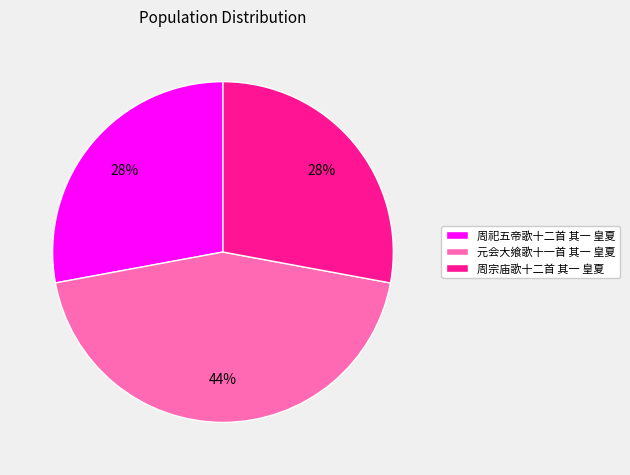

To the nearest percent, what is the difference between the 周宗庙歌十二首 其一 皇夏 and 元会大飨歌十一首 其一 皇夏 slice percentages?

16%